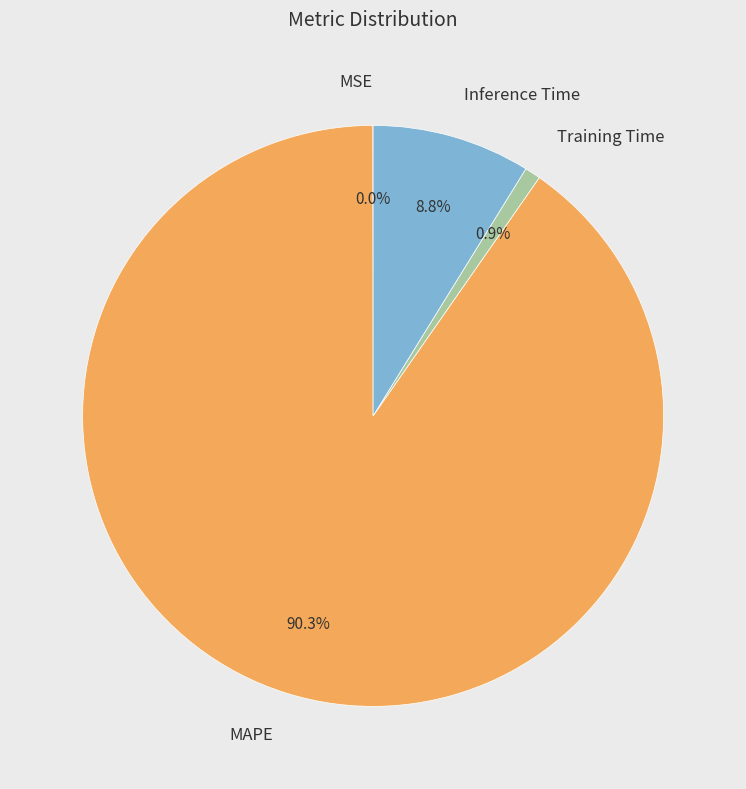

To the nearest percent, what is the combined percentage of MAPE and Inference Time?

99%